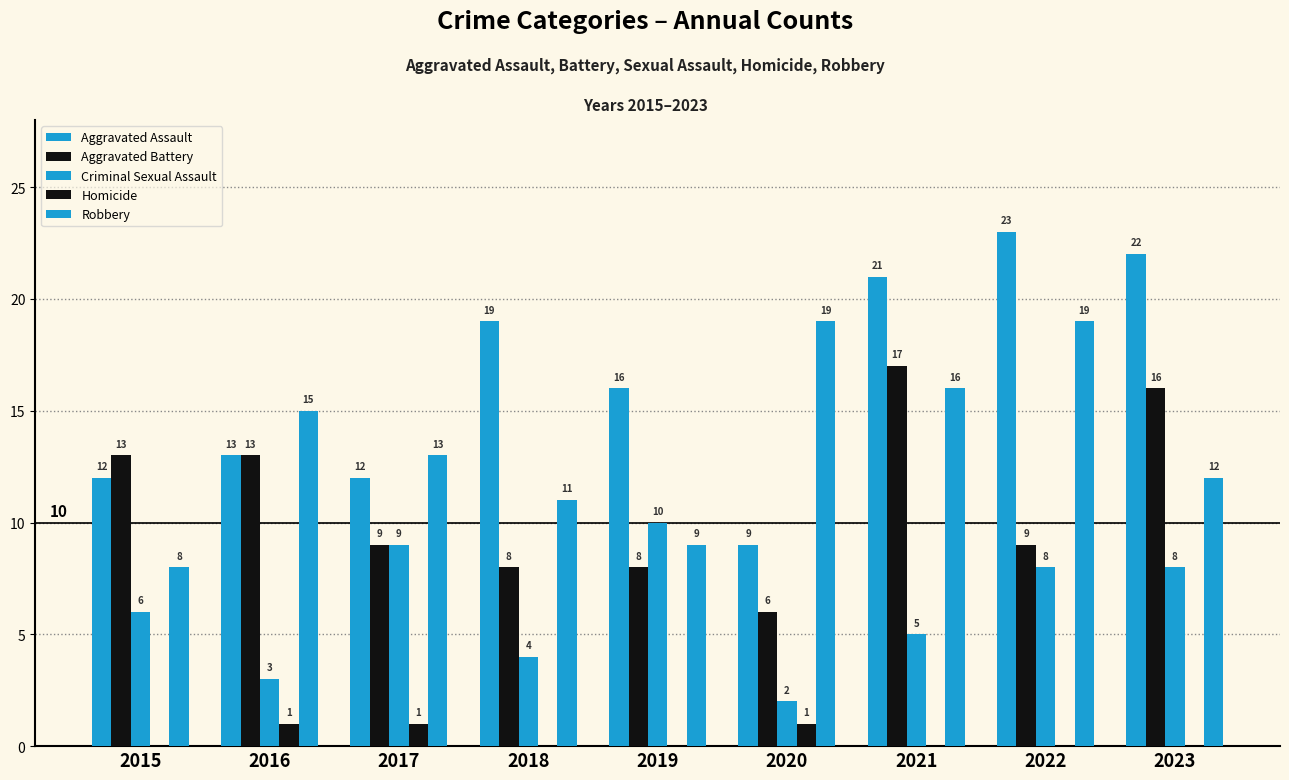

Which series changed the most between 2016 and 2017?

Criminal Sexual Assault